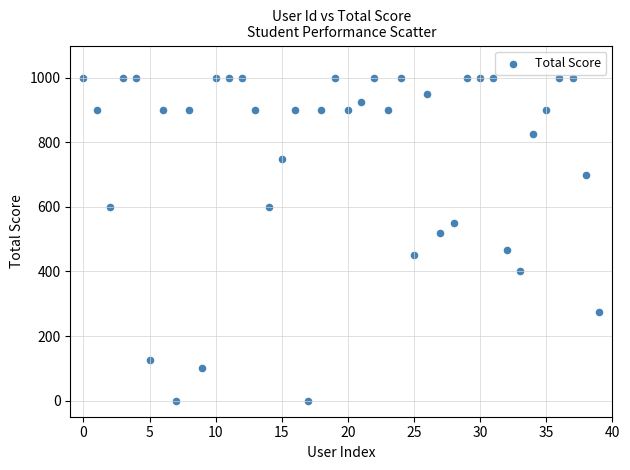

What is the range of Y values (max minus min)?

1000